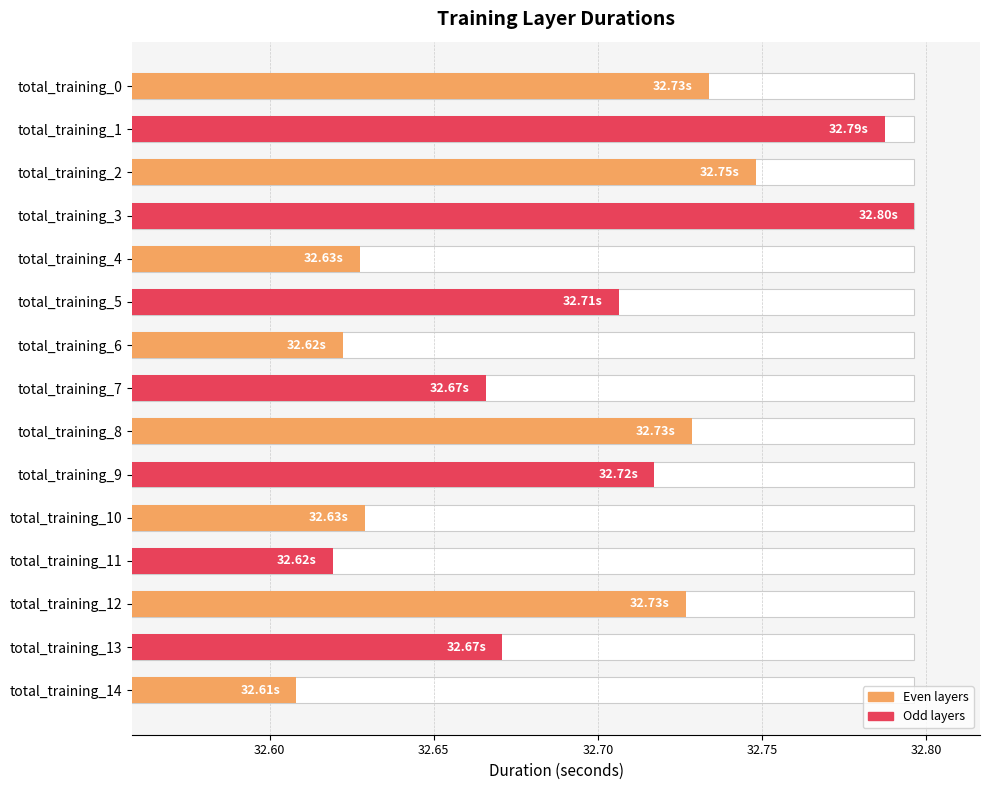

Is it true that the value at total_training_1 is 11.0?

False